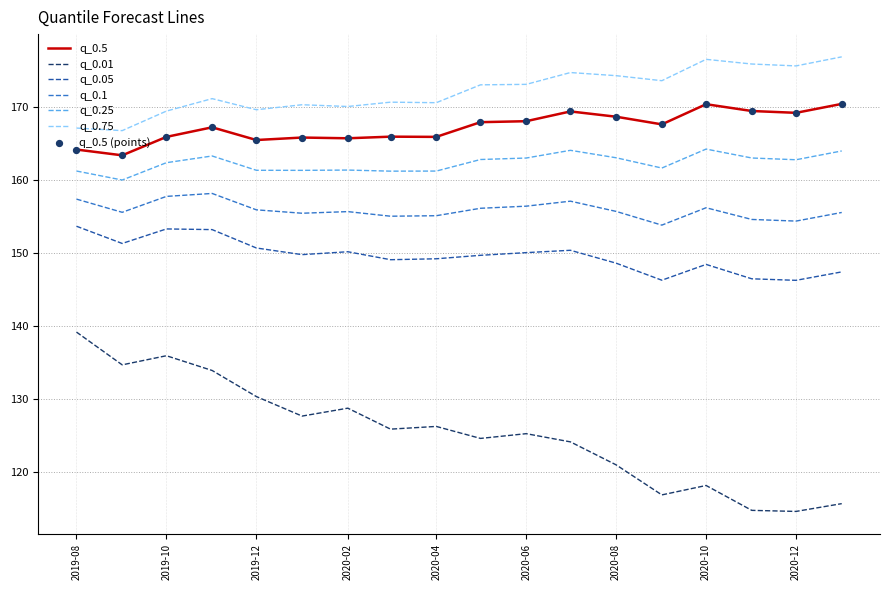

Which series has the largest total across all categories?

q_0.75